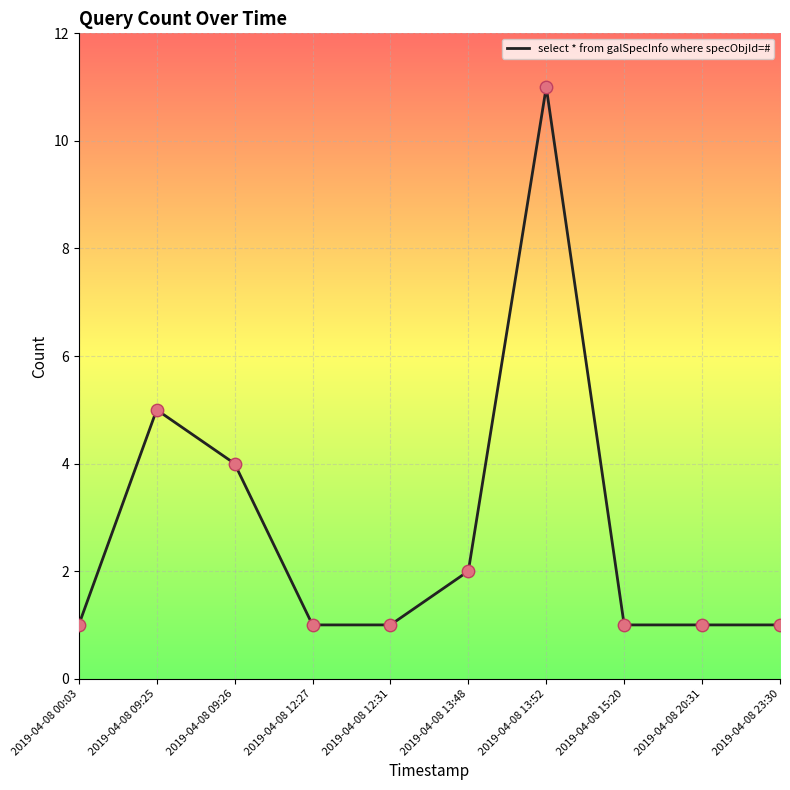

Which has a higher value, 2019-04-08 09:26 or 2019-04-08 23:30?

2019-04-08 09:26